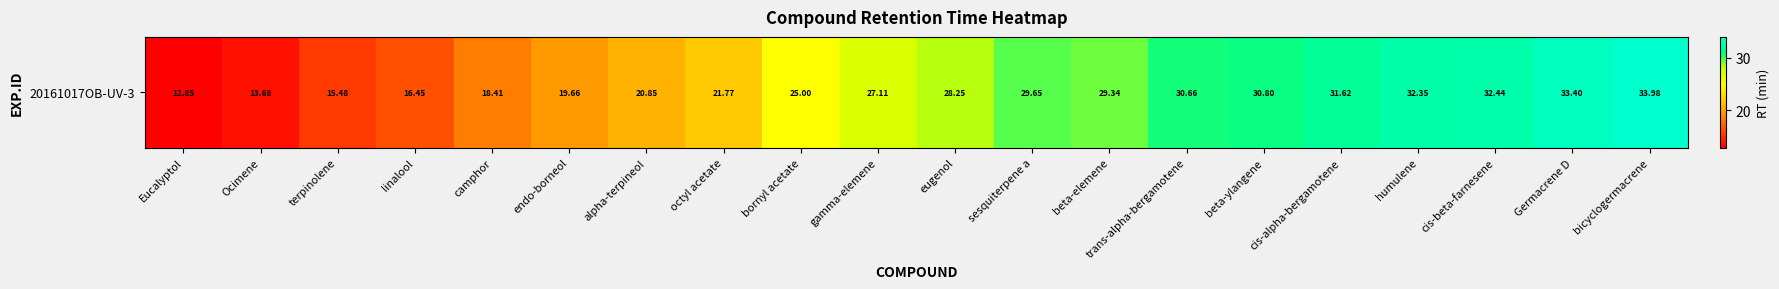

What is the smallest value displayed?

12.8